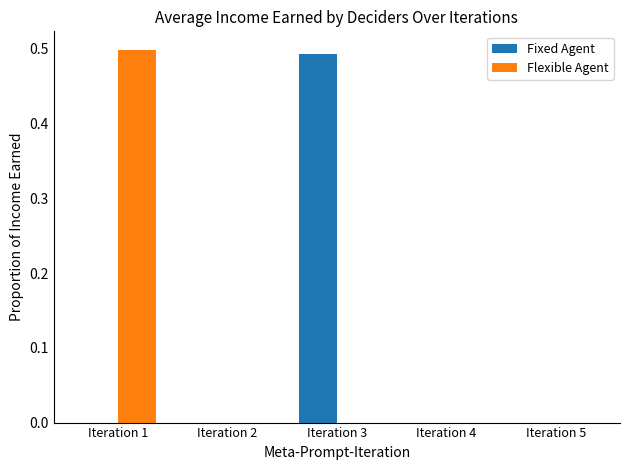

Is it true that Flexible Agent equals 0.0 at Iteration 2?

True